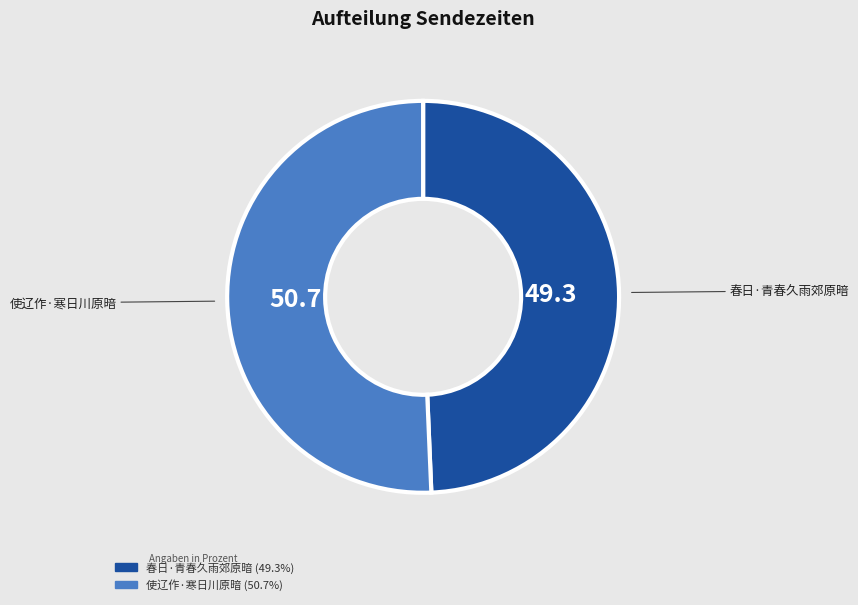

What is the ratio of the value at 使辽作·寒日川原暗 to the value at 春日·青春久雨郊原暗?

1.0